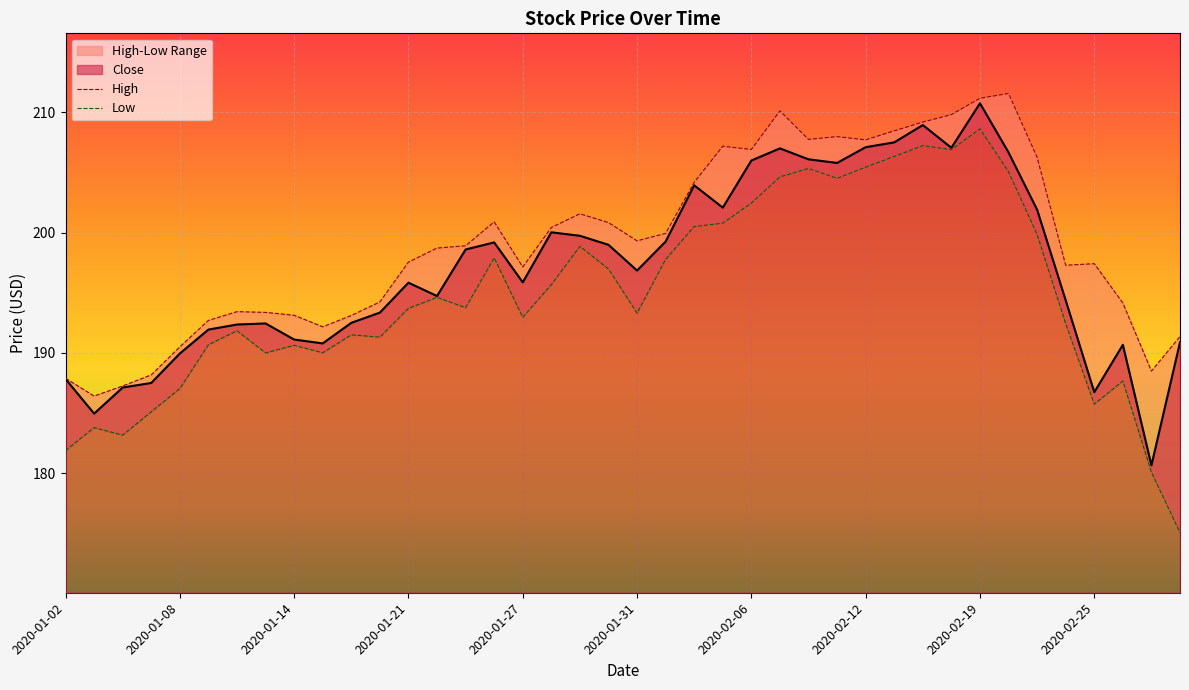

At which category does the data reach its first local peak?

2020-01-13